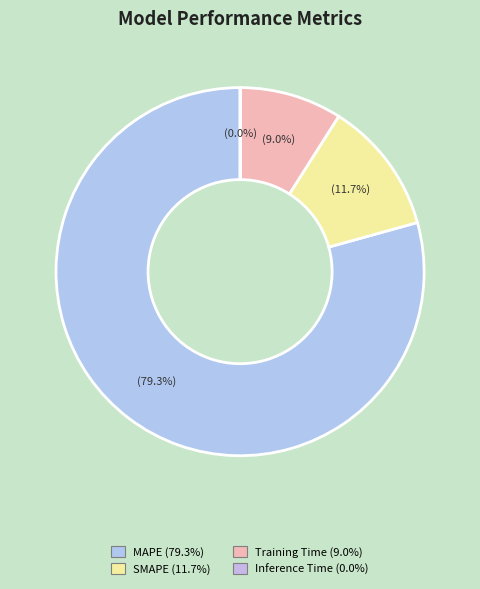

Rank the categories by value from highest to lowest.

MAPE, SMAPE, Training Time, Inference Time